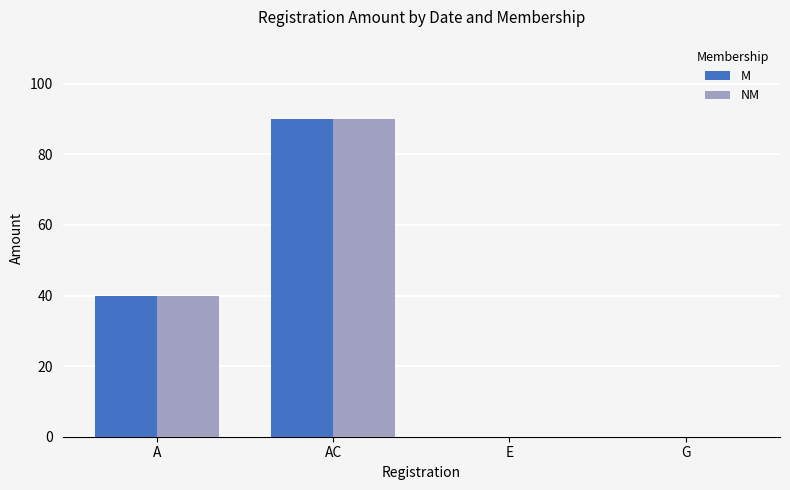

What is the sum of the NM values at E and AC?

90